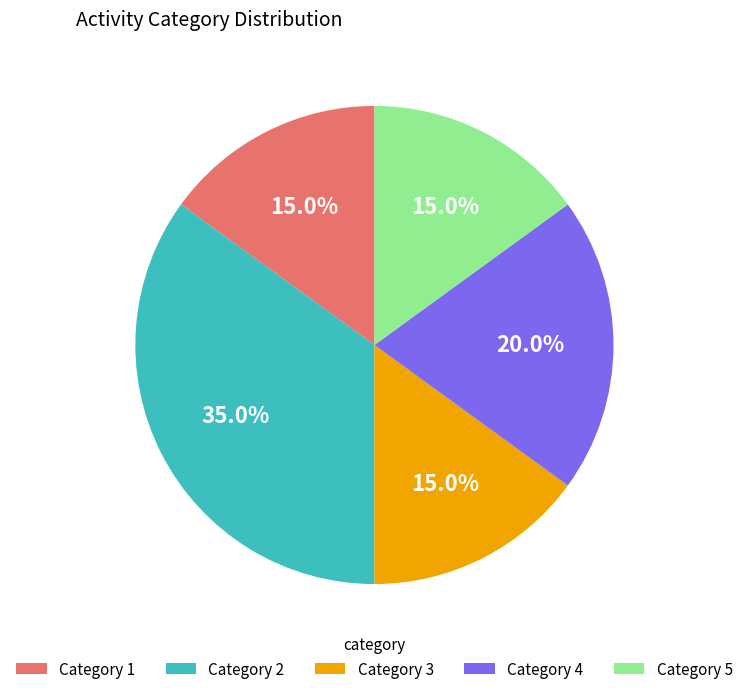

What is the total percentage of Category 1 and Category 3?

30.0%